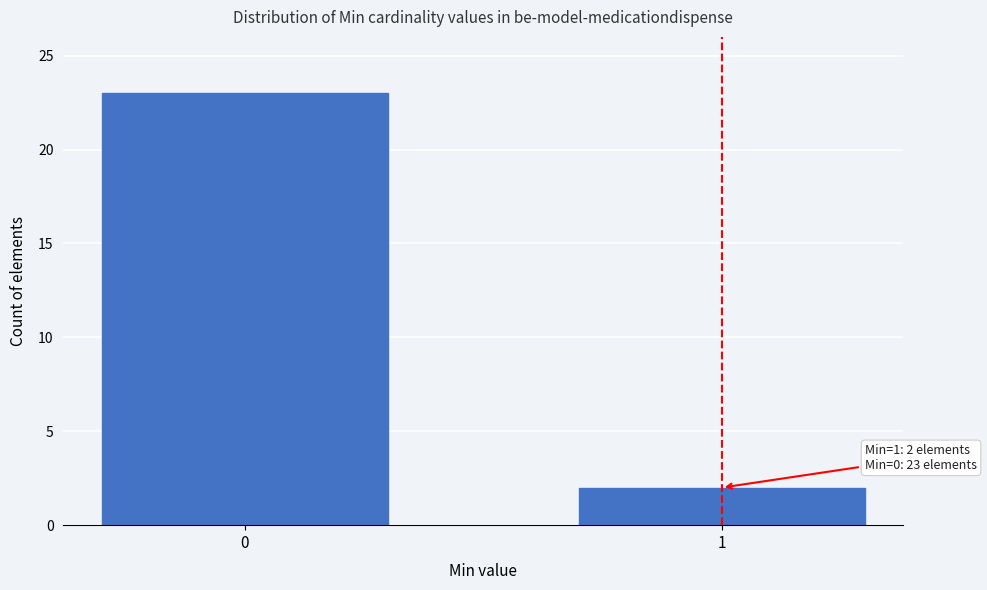

Reading right to left, transcribe all the data shown in this chart.

2	23